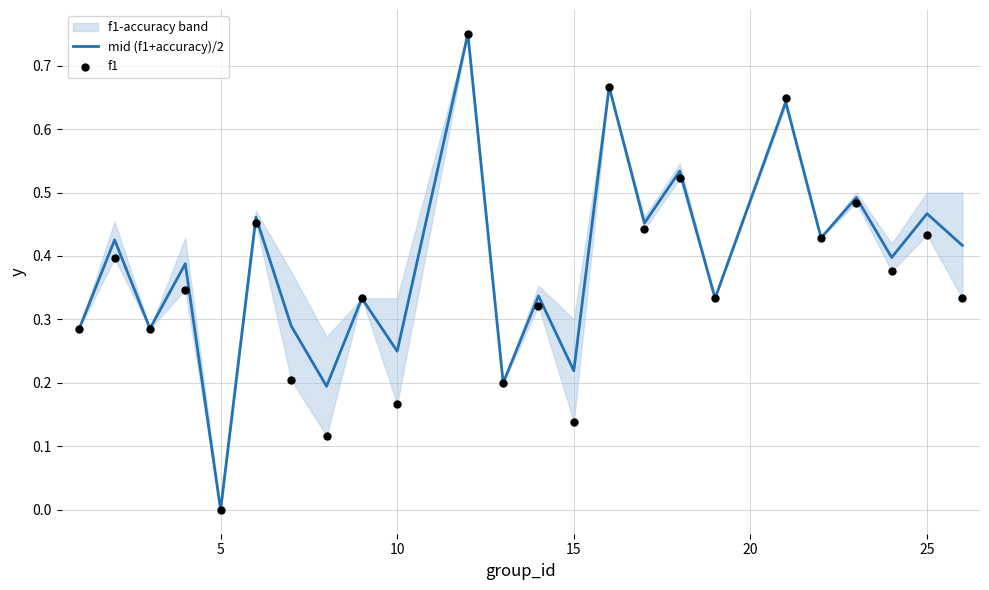

Which series reaches the minimum Y coordinate?

mid (f1+accuracy)/2